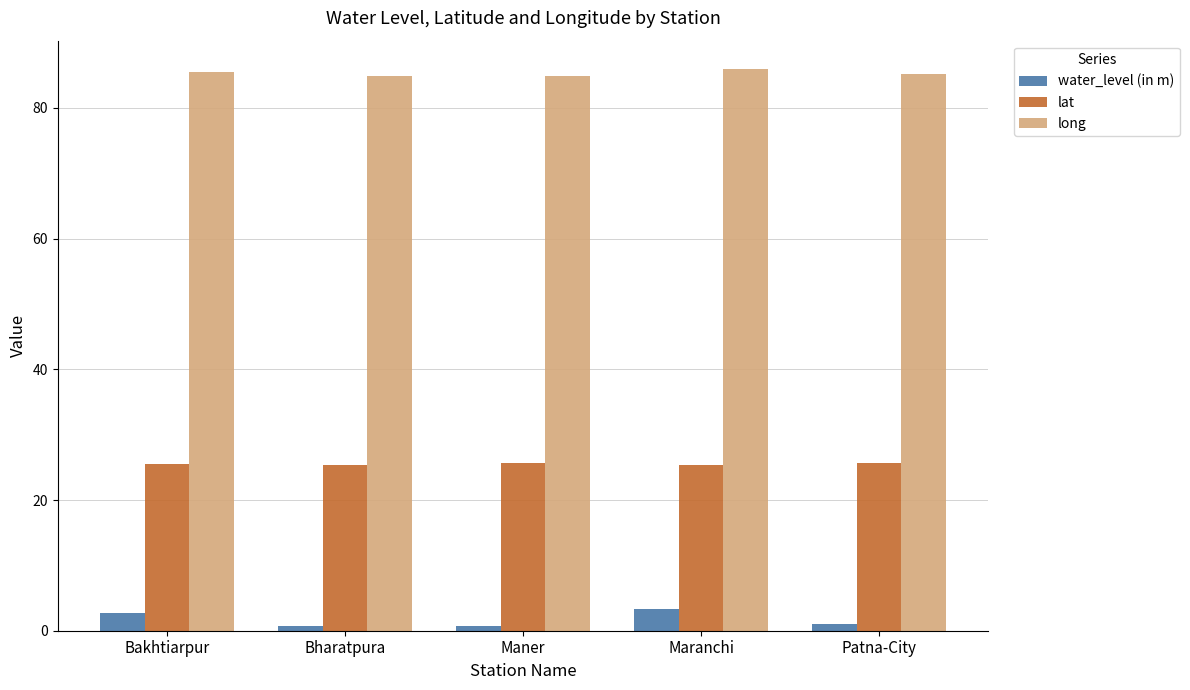

What is the spread (max minus min) of values at Maranchi?

82.7